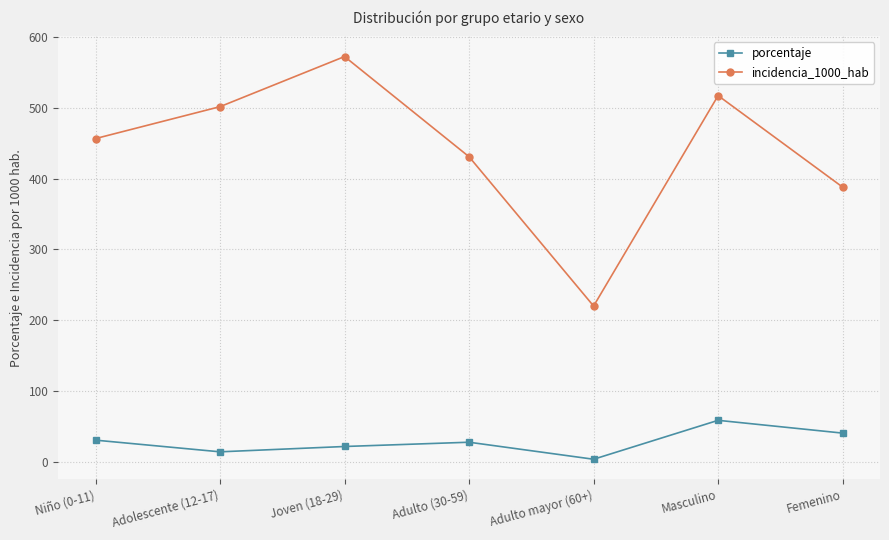

Does the chart display data point markers on the line(s)?

Yes